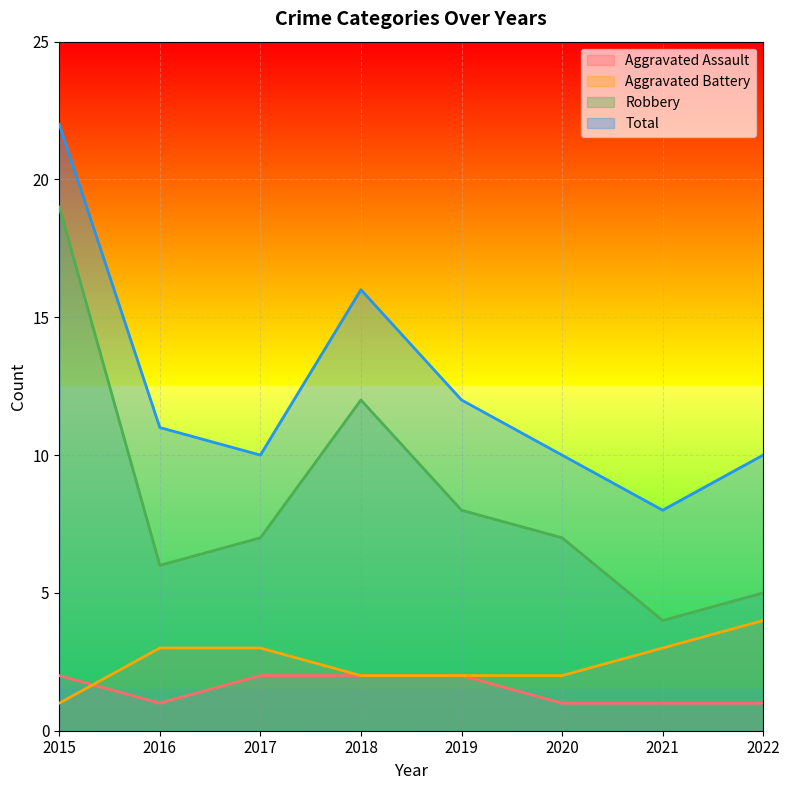

Where does the Aggravated Battery series first go above 3?

2022